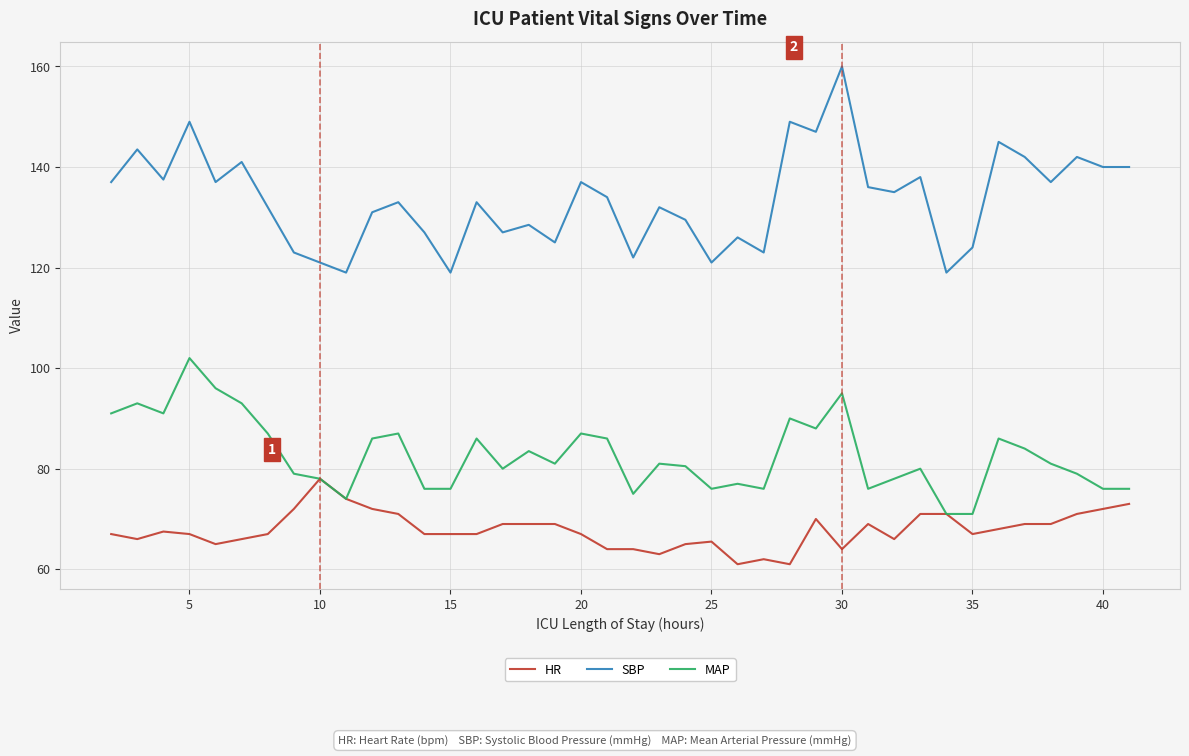

True or false: SBP and HR intersect in this chart.

False